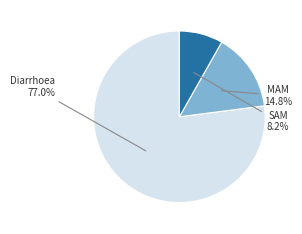

Count the number of slices in the pie.

3